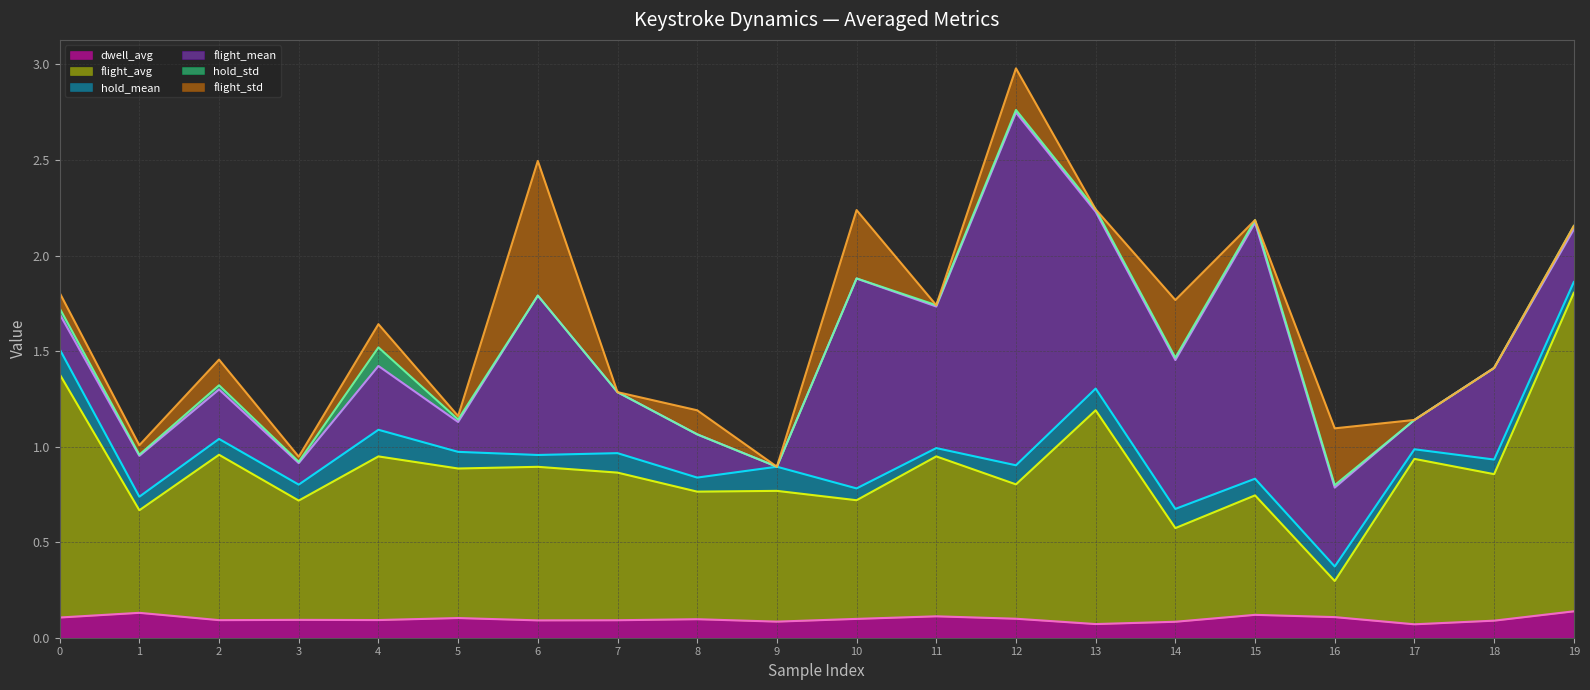

What are all the series names shown in the legend?

dwell_avg, flight_avg, hold_mean, flight_mean, hold_std, flight_std